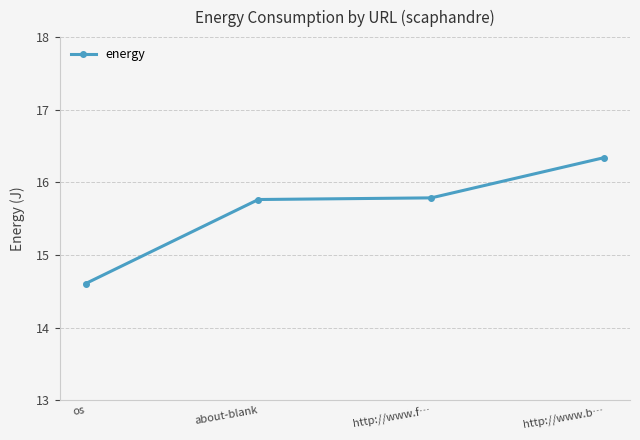

True or false: the data has more than 1 interior local peaks.

False